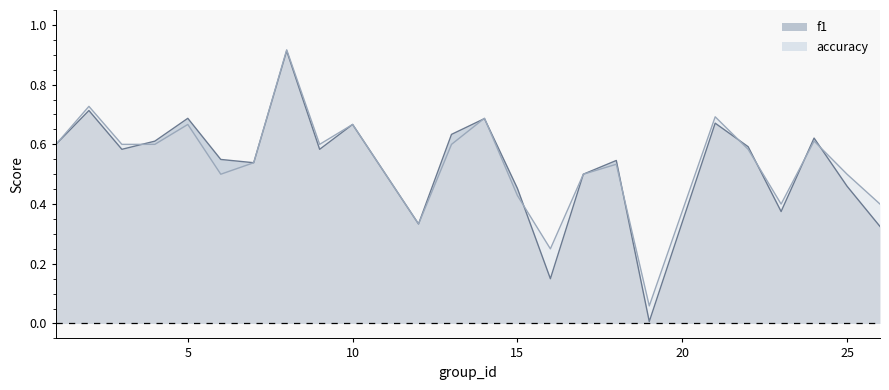

Reading left to right, extract all data points from this chart.

f1: 1=0.6	2=0.7	3=0.6	4=0.6	5=0.7	6=0.5	7=0.5	8=0.9	9=0.6	10=0.7	12=0.3	13=0.6	14=0.7	15=0.5	16=0.2	17=0.5	18=0.5	19=0.0	21=0.7	22=0.6	23=0.4	24=0.6	25=0.5	26=0.3
accuracy: 1=0.6	2=0.7	3=0.6	4=0.6	5=0.7	6=0.5	7=0.5	8=0.9	9=0.6	10=0.7	12=0.3	13=0.6	14=0.7	15=0.4	16=0.2	17=0.5	18=0.5	19=0.1	21=0.7	22=0.6	23=0.4	24=0.6	25=0.5	26=0.4